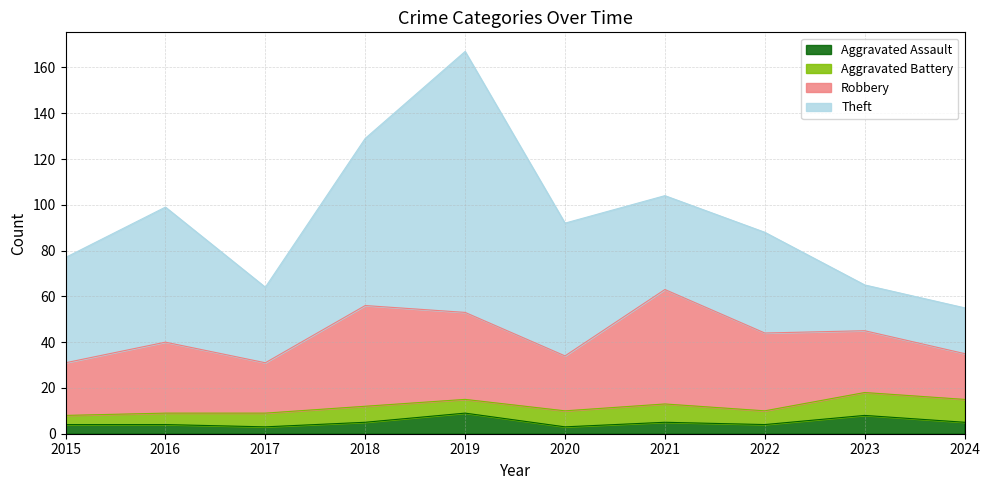

Count the Aggravated Battery values in the range 6 to 8.

6